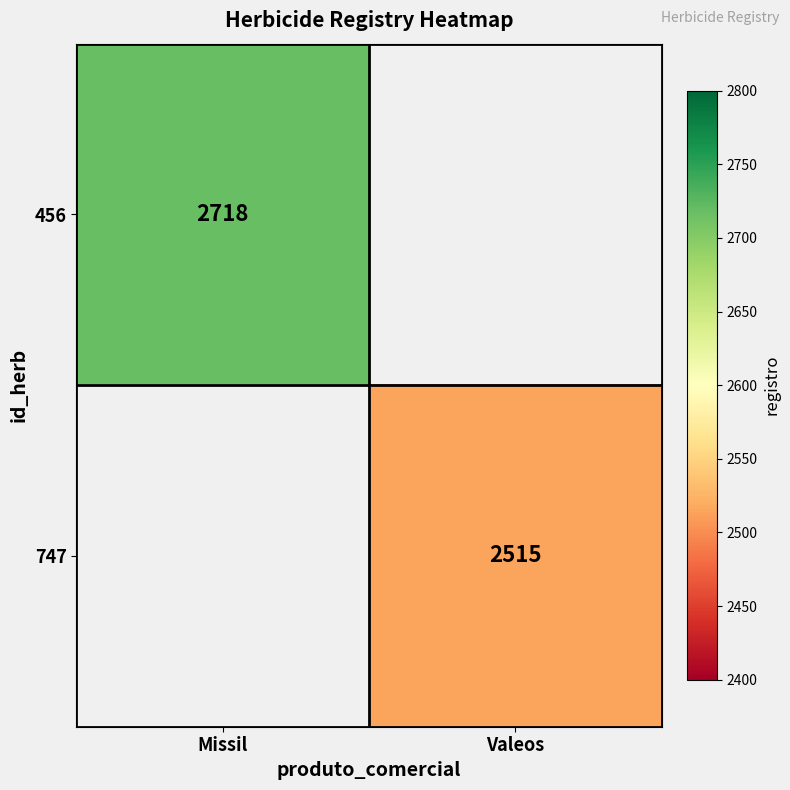

Is it true that 456 equals 2718 at Missil?

True